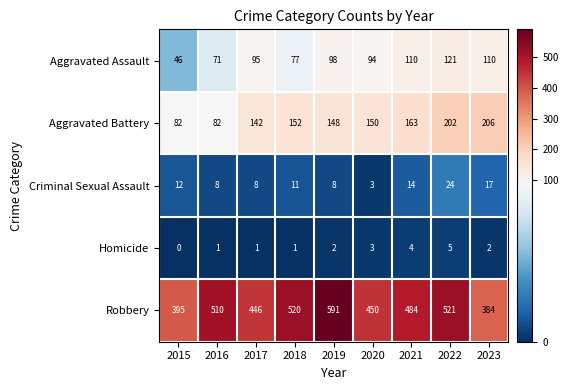

Rank the series by their maximum value, from lowest to highest.

Homicide, Criminal Sexual Assault, Aggravated Assault, Aggravated Battery, Robbery